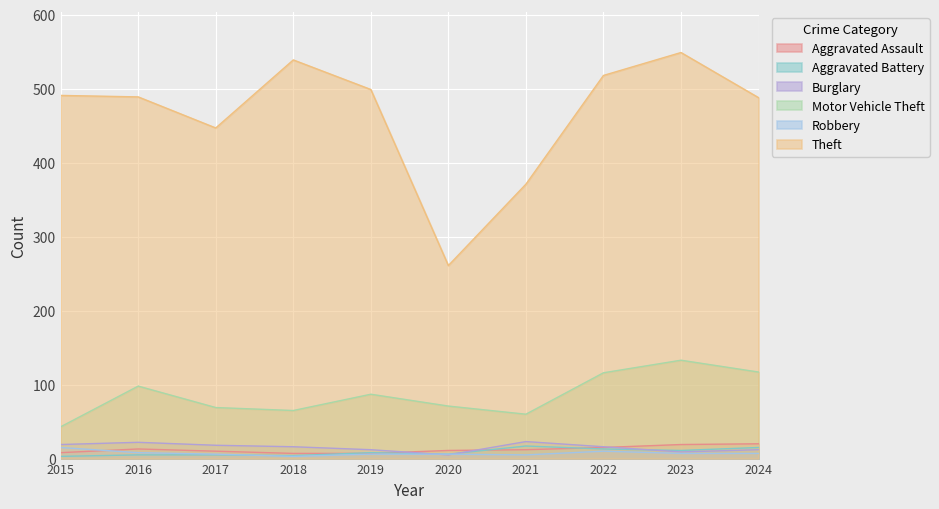

What is the minimum value shown in the chart?

3